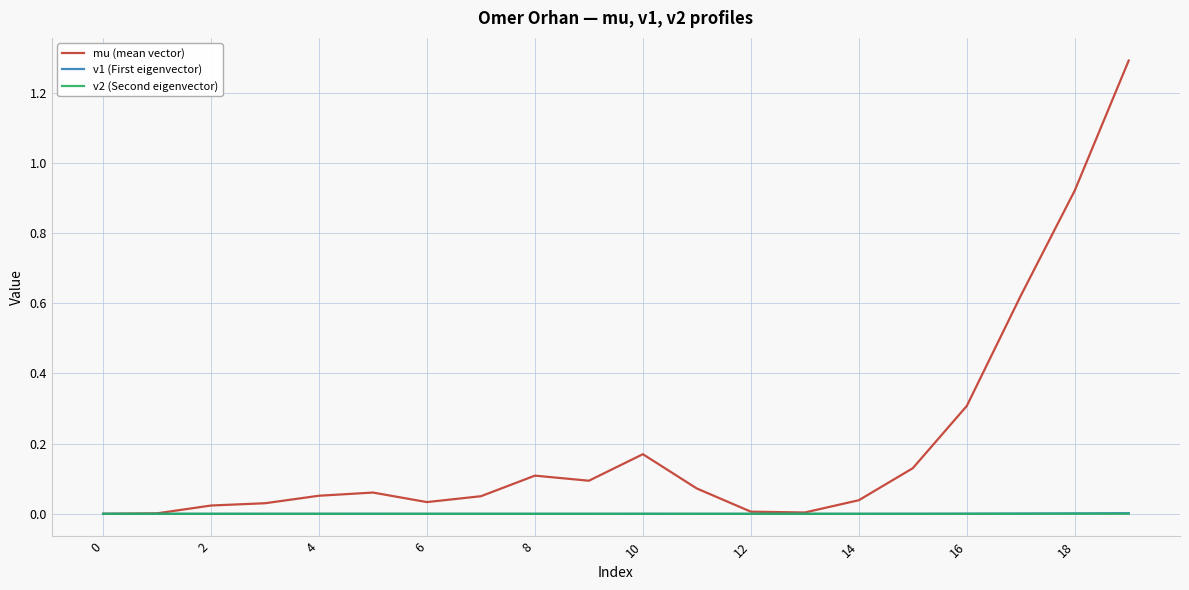

How many lines are shown in the chart?

3